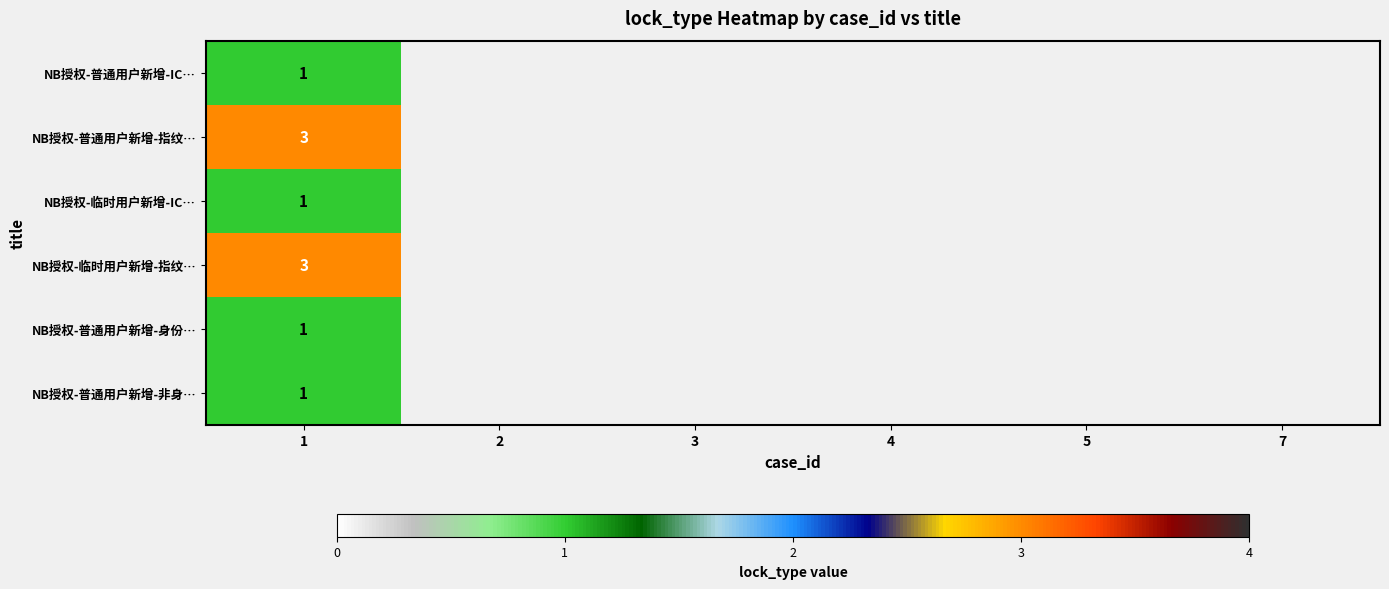

How many categories are shown in the chart?

6